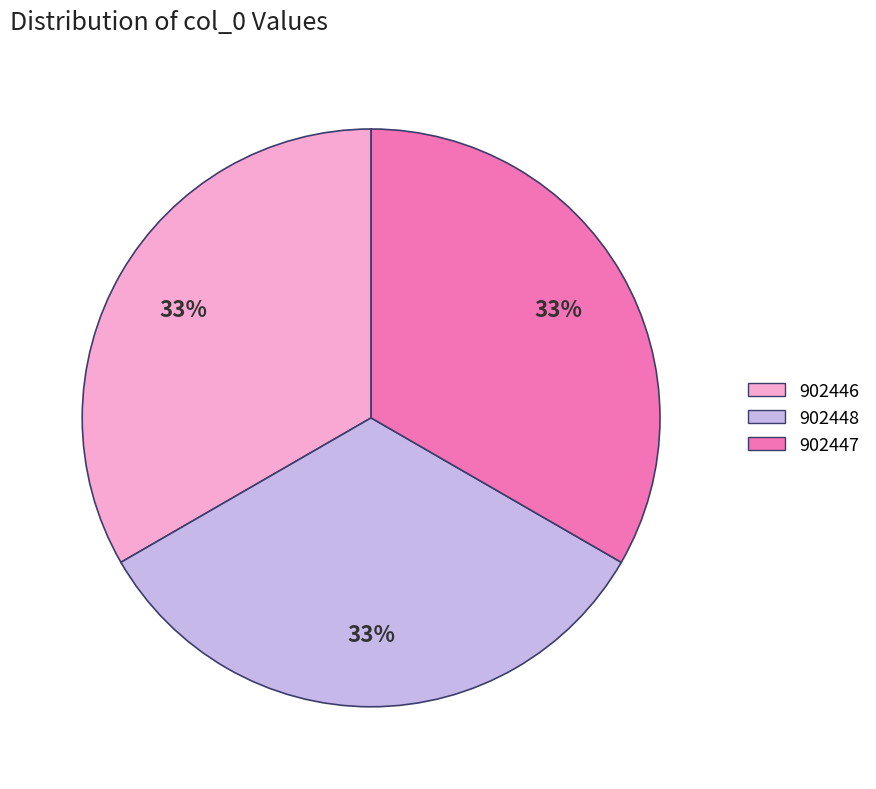

The 902447 slice represents 33% of the pie. True or false?

True